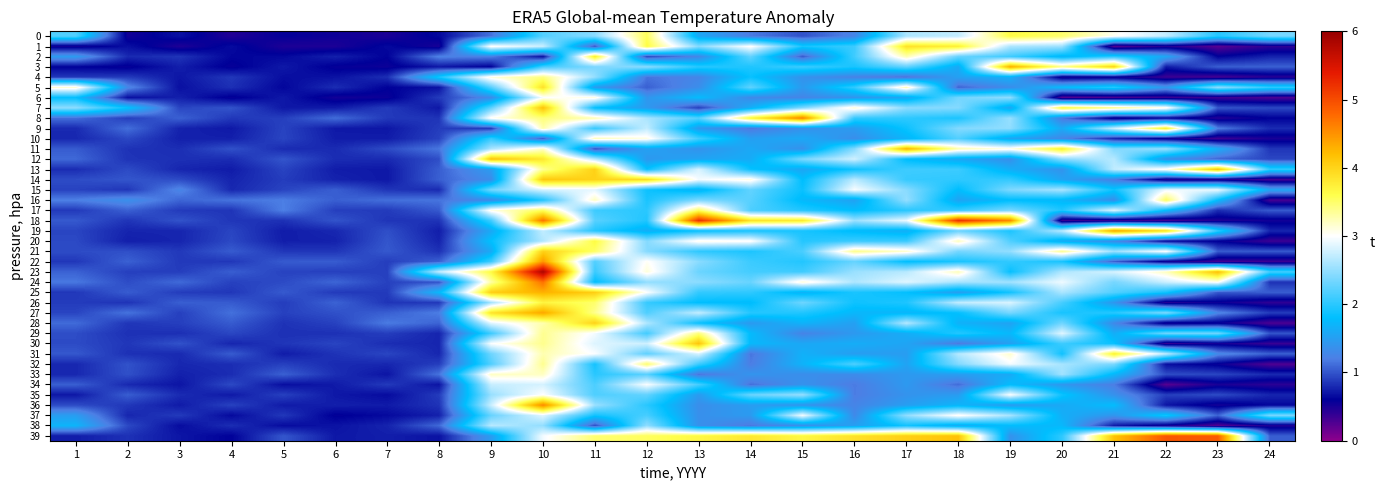

Reading right to left, what are all the values shown in this chart?

0: 24=2.4	23=2.0	22=2.7	21=3.1	20=3.5	19=3.6	18=2.7	17=2.6	16=1.3	15=1.0	14=1.2	13=1.6	12=3.5	11=2.5	10=2.2	9=1.1	8=0.6	7=0.5	6=0.5	5=0.6	4=0.5	3=0.7	2=0.5	1=2.2
1: 24=0.4	23=0.2	22=0.5	21=0.2	20=2.5	19=2.6	18=3.8	17=3.9	16=2.1	15=1.9	14=3.0	13=2.4	12=3.6	11=1.0	10=2.7	9=3.0	8=0.5	7=0.6	6=0.5	5=0.5	4=0.7	3=0.5	2=0.7	1=0.5
2: 24=0.8	23=0.6	22=1.6	21=2.0	20=1.7	19=2.1	18=2.3	17=3.3	16=2.1	15=1.0	14=2.3	13=1.3	12=0.9	11=3.8	10=0.7	9=1.2	8=1.2	7=0.6	6=0.8	5=0.6	4=0.6	3=0.9	2=0.8	1=1.5
3: 24=1.1	23=1.0	22=0.7	21=4.0	20=3.4	19=4.3	18=1.6	17=2.3	16=1.9	15=2.1	14=1.9	13=2.0	12=2.5	11=2.4	10=2.1	9=0.6	8=0.7	7=0.6	6=0.6	5=0.7	4=0.6	3=0.7	2=0.6	1=0.6
4: 24=0.4	23=0.3	22=0.4	21=0.5	20=0.5	19=1.7	18=1.5	17=1.1	16=1.2	15=1.4	14=1.8	13=1.3	12=1.1	11=2.5	10=3.4	9=3.1	8=1.9	7=0.8	6=0.7	5=0.7	4=0.9	3=0.7	2=0.9	1=0.9
5: 24=2.0	23=2.5	22=1.4	21=2.0	20=1.8	19=1.3	18=1.1	17=3.2	16=2.0	15=1.5	14=2.3	13=1.3	12=1.1	11=1.5	10=3.9	9=2.2	8=0.7	7=0.6	6=0.8	5=0.6	4=0.8	3=0.7	2=1.3	1=3.2
6: 24=0.3	23=0.3	22=0.4	21=0.3	20=0.2	19=2.5	18=2.3	17=1.6	16=1.4	15=1.3	14=1.3	13=1.8	12=1.4	11=3.1	10=3.0	9=1.3	8=0.9	7=0.6	6=0.5	5=0.7	4=0.6	3=0.8	2=0.7	1=1.8
7: 24=0.9	23=1.0	22=3.1	21=3.4	20=3.7	19=1.6	18=2.4	17=2.5	16=3.2	15=2.4	14=1.7	13=0.9	12=1.5	11=1.8	10=4.1	9=2.2	8=0.7	7=0.9	6=0.7	5=0.7	4=1.0	3=0.9	2=1.8	1=2.5
8: 24=0.6	23=0.4	22=0.6	21=0.5	20=1.2	19=2.5	18=1.9	17=2.0	16=2.0	15=4.6	14=3.7	13=2.2	12=2.6	11=3.3	10=3.4	9=3.1	8=0.8	7=0.9	6=1.1	5=0.9	4=0.9	3=1.1	2=0.9	1=1.1
9: 24=0.8	23=1.2	22=3.8	21=2.7	20=1.6	19=2.5	18=2.4	17=1.9	16=1.5	15=1.4	14=1.2	13=1.4	12=2.7	11=2.1	10=3.3	9=0.9	8=0.9	7=0.7	6=0.7	5=0.9	4=0.7	3=0.8	2=1.1	1=0.8
10: 24=0.5	23=0.3	22=0.5	21=0.8	20=1.3	19=1.6	18=2.2	17=1.7	16=1.3	15=1.6	14=1.5	13=2.1	12=3.1	11=3.2	10=1.0	9=2.0	8=0.9	7=0.7	6=0.7	5=0.9	4=0.8	3=0.8	2=0.9	1=0.8
11: 24=0.9	23=1.6	22=2.5	21=2.4	20=3.8	19=3.1	18=3.3	17=4.3	16=2.4	15=1.4	14=1.6	13=1.4	12=1.5	11=1.0	10=3.2	9=2.6	8=1.2	7=1.0	6=0.8	5=0.8	4=1.0	3=0.8	2=0.8	1=1.0
12: 24=0.9	23=1.1	22=1.4	21=2.7	20=2.5	19=1.4	18=1.6	17=1.8	16=2.8	15=2.4	14=1.6	13=1.6	12=1.4	11=2.7	10=3.8	9=4.2	8=1.0	7=0.8	6=0.8	5=1.0	4=0.8	3=0.8	2=0.8	1=1.1
13: 24=2.0	23=4.2	22=3.1	21=2.7	20=1.4	19=1.6	18=2.1	17=2.1	16=1.9	15=1.6	14=1.8	13=2.8	12=1.8	11=4.0	10=3.4	9=1.5	8=1.0	7=0.7	6=0.7	5=0.9	4=0.7	3=0.8	2=1.0	1=0.8
14: 24=0.3	23=0.5	22=0.5	21=1.2	20=1.5	19=2.0	18=2.0	17=2.1	16=2.7	15=1.8	14=3.1	13=2.9	12=3.9	11=4.0	10=4.1	9=1.3	8=1.1	7=0.7	6=0.8	5=0.9	4=0.8	3=1.0	2=1.0	1=1.0
15: 24=1.6	23=2.9	22=2.9	21=1.9	20=2.6	19=2.4	18=1.8	17=2.4	16=3.0	15=1.9	14=2.3	13=1.7	12=1.9	11=2.9	10=2.8	9=2.3	8=0.8	7=0.9	6=1.0	5=0.9	4=0.8	3=1.3	2=0.9	1=0.9
16: 24=0.3	23=1.8	22=3.5	21=1.3	20=1.7	19=1.8	18=1.5	17=2.5	16=1.5	15=1.7	14=2.2	13=2.4	12=1.9	11=3.2	10=2.0	9=1.3	8=1.2	7=1.1	6=1.1	5=1.2	4=1.1	3=1.1	2=1.4	1=1.2
17: 24=1.0	23=0.8	22=1.8	21=2.9	20=1.9	19=2.4	18=2.1	17=2.0	16=1.8	15=2.0	14=2.2	13=3.5	12=2.0	11=2.1	10=3.5	9=3.1	8=1.0	7=0.9	6=0.9	5=1.2	4=0.9	3=0.9	2=1.1	1=0.9
18: 24=0.5	23=0.5	22=0.3	21=0.4	20=0.4	19=4.6	18=5.2	17=2.9	16=2.5	15=3.8	14=3.9	13=5.2	12=2.0	11=2.2	10=4.7	9=2.1	8=0.8	7=0.9	6=1.0	5=0.8	4=0.9	3=1.0	2=0.9	1=1.0
19: 24=0.8	23=2.0	22=3.9	21=4.4	20=2.7	19=1.9	18=2.3	17=1.6	16=1.8	15=1.9	14=1.9	13=1.8	12=1.6	11=2.0	10=2.7	9=1.6	8=0.7	7=1.0	6=0.8	5=0.7	4=0.9	3=0.8	2=0.8	1=0.9
20: 24=0.4	23=0.6	22=0.6	21=1.3	20=1.6	19=2.2	18=3.2	17=2.1	16=2.1	15=2.0	14=3.0	13=3.1	12=2.4	11=3.6	10=2.6	9=1.8	8=0.8	7=1.0	6=0.8	5=0.7	4=0.9	3=0.8	2=0.7	1=0.9
21: 24=1.0	23=1.0	22=3.0	21=2.5	20=3.4	19=2.5	18=2.4	17=3.2	16=3.4	15=2.2	14=1.9	13=2.0	12=2.4	11=3.5	10=4.0	9=1.6	8=0.8	7=1.0	6=0.9	5=0.9	4=1.0	3=0.9	2=1.0	1=1.0
22: 24=0.3	23=0.3	22=0.5	21=1.1	20=1.9	19=2.0	18=1.9	17=1.8	16=2.3	15=2.0	14=2.1	13=2.5	12=3.0	11=2.2	10=4.5	9=2.1	8=1.1	7=0.9	6=1.0	5=1.0	4=0.9	3=0.9	2=1.1	1=0.9
23: 24=2.1	23=4.2	22=3.2	21=2.8	20=2.6	19=1.8	18=3.2	17=2.7	16=2.5	15=2.1	14=2.1	13=2.3	12=3.1	11=2.1	10=5.8	9=3.6	8=2.7	7=0.9	6=0.9	5=0.9	4=1.0	3=0.9	2=0.9	1=1.1
24: 24=0.8	23=3.0	22=2.8	21=2.4	20=2.9	19=2.6	18=2.6	17=2.9	16=2.6	15=3.1	14=2.3	13=2.5	12=2.5	11=1.8	10=4.7	9=3.3	8=1.0	7=0.9	6=1.1	5=1.0	4=0.9	3=1.1	2=1.0	1=1.2
25: 24=1.0	23=1.0	22=1.9	21=2.2	20=2.6	19=1.9	18=1.5	17=1.8	16=1.9	15=1.7	14=2.0	13=2.0	12=3.0	11=4.1	10=4.3	9=4.0	8=1.7	7=0.9	6=0.9	5=1.0	4=0.9	3=0.9	2=1.0	1=0.9
26: 24=0.4	23=0.6	22=0.4	21=1.4	20=2.1	19=2.8	18=2.7	17=1.9	16=1.9	15=2.3	14=1.8	13=1.8	12=2.1	11=3.5	10=3.7	9=2.6	8=0.9	7=0.9	6=1.1	5=0.9	4=1.0	3=1.0	2=0.8	1=0.9
27: 24=0.9	23=1.3	22=2.4	21=2.0	20=1.9	19=2.4	18=1.8	17=1.7	16=1.7	15=2.0	14=2.0	13=2.7	12=2.2	11=3.4	10=4.4	9=3.9	8=1.2	7=1.1	6=1.0	5=0.9	4=1.1	3=0.9	2=1.1	1=0.9
28: 24=0.3	23=0.6	22=0.5	21=1.3	20=2.3	19=1.5	18=1.7	17=2.7	16=1.5	15=1.7	14=1.5	13=1.8	12=2.6	11=4.0	10=3.3	9=2.9	8=1.1	7=1.2	6=0.9	5=0.8	4=1.0	3=0.9	2=0.9	1=1.1
29: 24=1.0	23=2.3	22=2.3	21=1.6	20=2.9	19=1.7	18=2.0	17=1.6	16=1.4	15=1.2	14=1.8	13=3.4	12=2.1	11=2.9	10=3.4	9=2.1	8=0.8	7=0.9	6=0.8	5=0.8	4=0.9	3=0.8	2=0.8	1=1.0
30: 24=0.4	23=0.5	22=0.4	21=1.8	20=2.1	19=1.5	18=1.2	17=1.6	16=1.6	15=1.6	14=1.7	13=4.1	12=2.8	11=2.8	10=3.4	9=3.0	8=0.8	7=0.8	6=0.9	5=0.9	4=0.8	3=1.0	2=0.9	1=1.0
31: 24=1.1	23=1.3	22=2.7	21=3.8	20=1.9	19=3.2	18=2.7	17=1.5	16=1.5	15=1.7	14=1.2	13=2.8	12=2.2	11=3.0	10=3.3	9=2.3	8=0.8	7=0.9	6=0.8	5=0.7	4=1.0	3=0.8	2=0.8	1=1.0
32: 24=0.3	23=0.6	22=0.7	21=2.4	20=2.6	19=3.0	18=2.4	17=1.5	16=2.2	15=1.7	14=1.2	13=2.1	12=3.5	11=1.9	10=3.4	9=2.2	8=0.9	7=0.8	6=0.8	5=0.9	4=0.8	3=0.8	2=1.0	1=0.8
33: 24=0.8	23=0.9	22=1.0	21=1.7	20=2.6	19=1.6	18=1.5	17=1.5	16=1.3	15=1.3	14=1.4	13=1.2	12=2.2	11=2.0	10=3.2	9=3.2	8=1.1	7=0.7	6=0.8	5=1.1	4=0.8	3=0.8	2=1.0	1=0.8
34: 24=0.4	23=0.5	22=0.2	21=1.2	20=1.4	19=1.8	18=1.1	17=1.4	16=1.2	15=1.4	14=1.1	13=2.1	12=3.0	11=2.2	10=2.8	9=2.7	8=0.7	7=0.9	6=0.7	5=0.7	4=0.9	3=0.7	2=0.8	1=1.1
35: 24=0.8	23=1.0	22=0.9	21=1.4	20=1.9	19=3.0	18=1.5	17=1.4	16=1.2	15=2.5	14=2.3	13=1.5	12=2.3	11=2.2	10=3.0	9=2.5	8=0.9	7=0.7	6=0.7	5=0.9	4=0.7	3=0.8	2=1.0	1=0.7
36: 24=0.6	23=0.5	22=0.7	21=1.8	20=1.6	19=1.5	18=1.7	17=1.5	16=1.3	15=1.4	14=1.5	13=1.3	12=2.0	11=2.5	10=4.6	9=2.8	8=0.8	7=0.7	6=0.8	5=0.7	4=0.9	3=0.7	2=0.9	1=1.0
37: 24=2.4	23=1.1	22=1.9	21=1.4	20=1.6	19=2.6	18=3.0	17=2.5	16=1.3	15=3.0	14=1.5	13=1.4	12=2.1	11=1.9	10=2.9	9=2.3	8=0.8	7=0.6	6=0.6	5=0.9	4=0.6	3=0.9	2=0.8	1=1.5
38: 24=0.5	23=0.2	22=0.5	21=0.7	20=1.7	19=1.8	18=1.6	17=1.9	16=1.5	15=1.4	14=1.2	13=1.4	12=2.5	11=1.0	10=2.5	9=2.7	8=1.1	7=0.8	6=0.7	5=0.7	4=0.8	3=0.7	2=0.9	1=1.7
39: 24=1.0	23=4.9	22=4.9	21=4.2	20=2.0	19=1.4	18=4.2	17=4.0	16=3.9	15=3.7	14=3.8	13=3.7	12=3.5	11=3.5	10=2.9	9=1.5	8=0.7	7=0.7	6=0.7	5=1.0	4=0.6	3=0.7	2=0.8	1=0.7